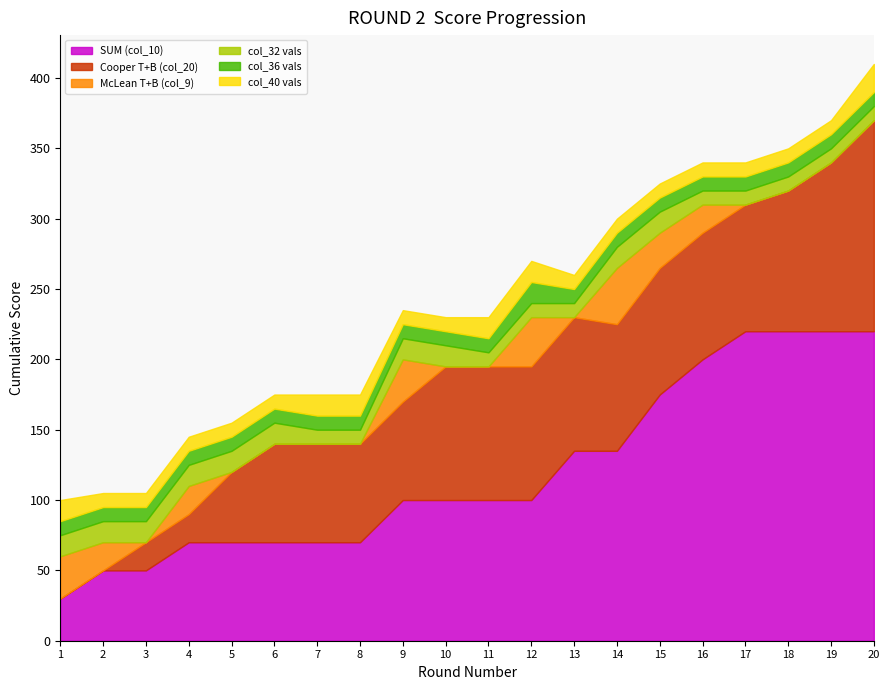

Is the value of col_36 vals at 8 greater than the value of Cooper T+B (col_20) at 12?

No